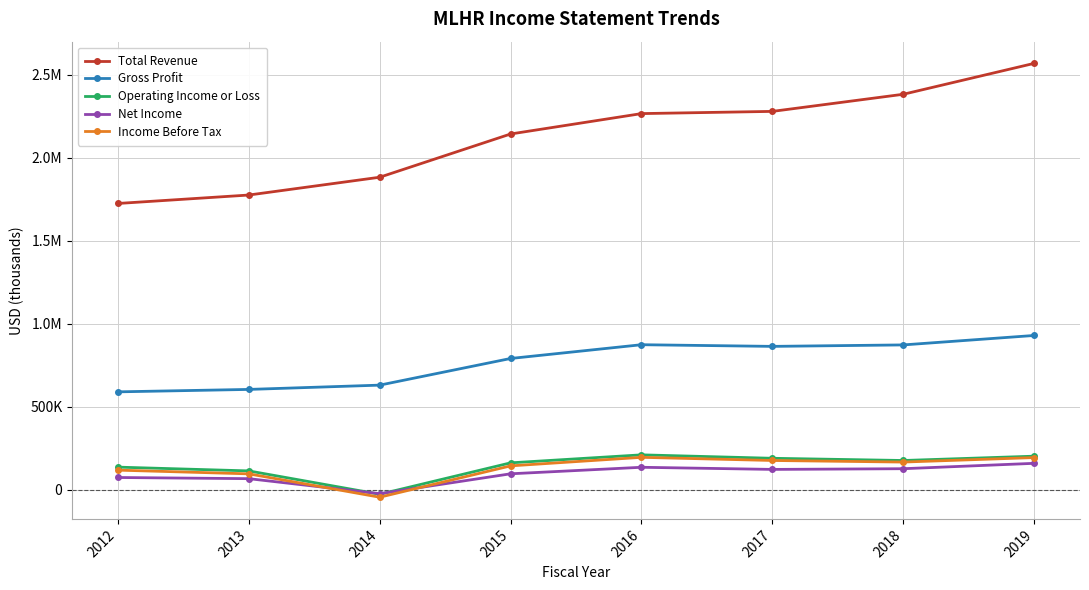

List the labels in order of Total Revenue value, smallest first.

2012, 2013, 2014, 2015, 2016, 2017, 2018, 2019